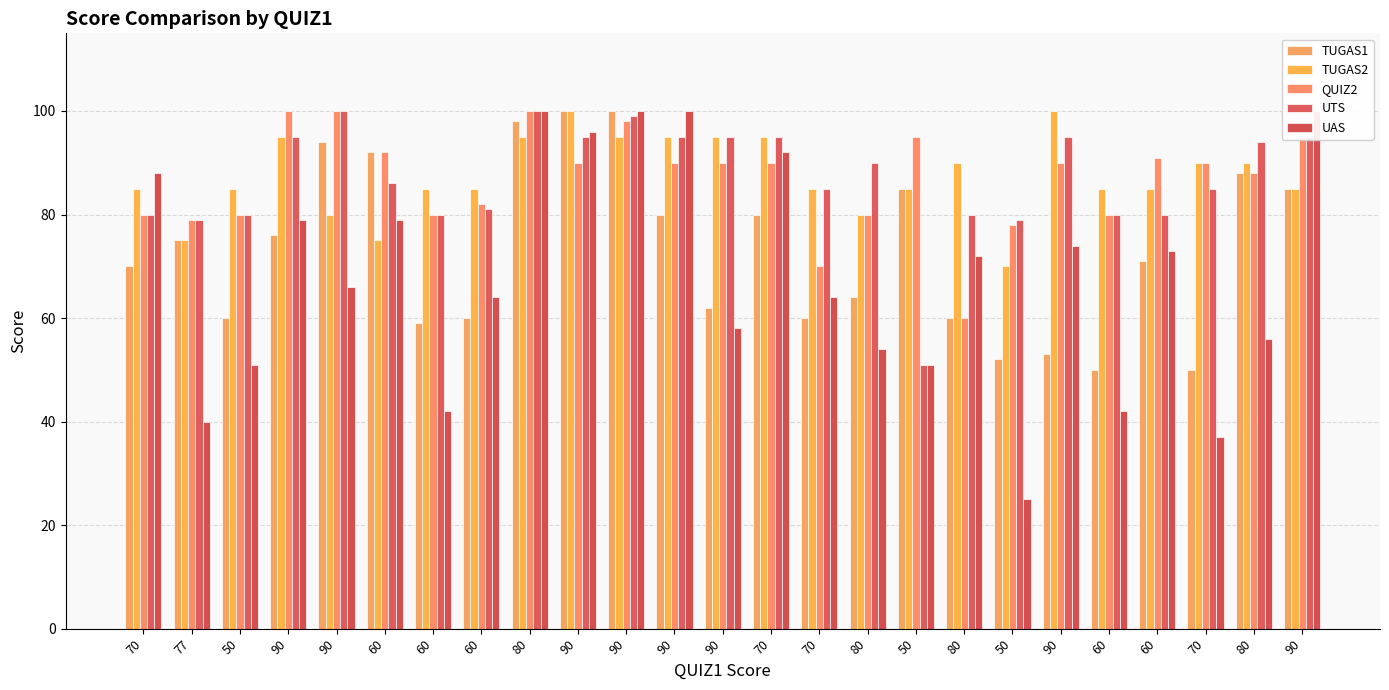

What is the value of the UTS bar at the 21st from the left?

86